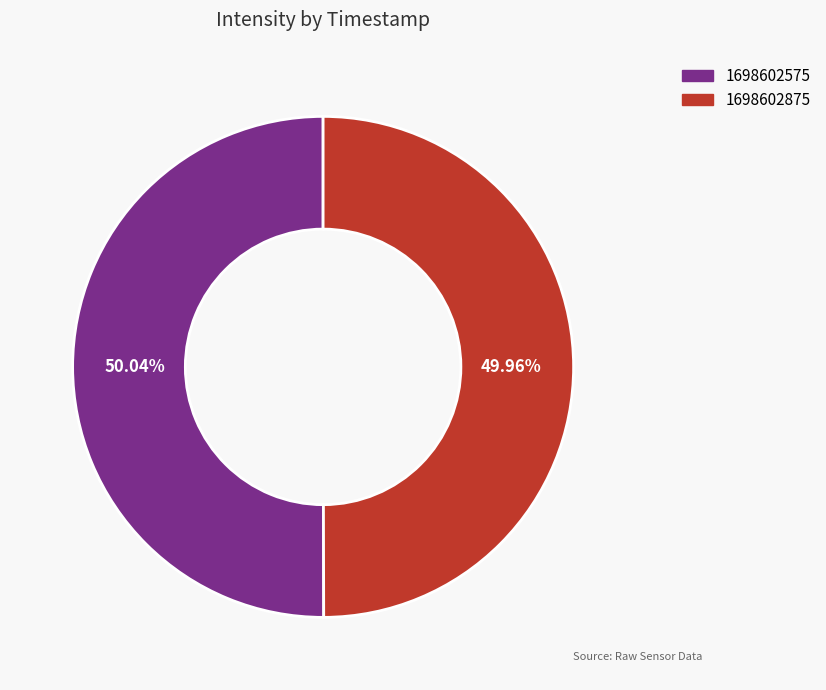

How many segments does this pie chart have?

2